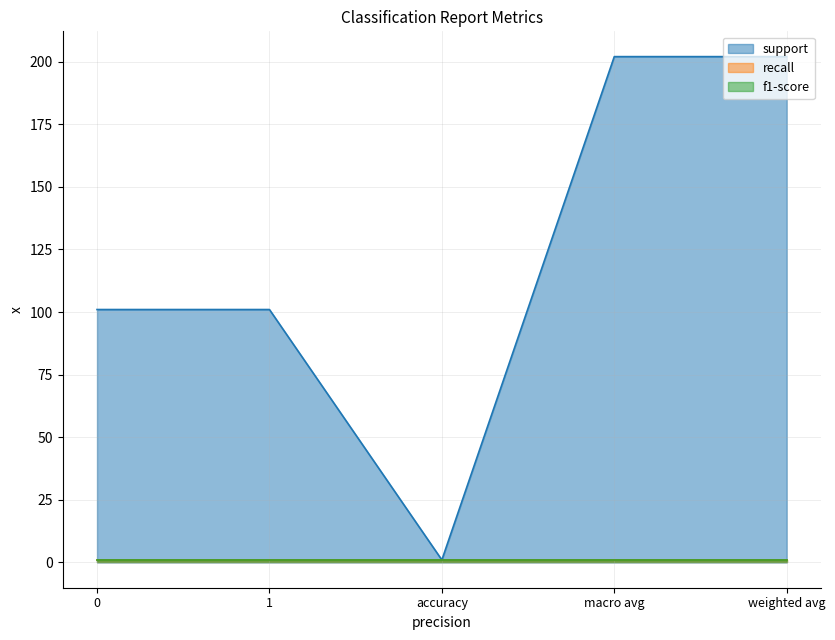

True or false: recall and f1-score cross at least once.

False